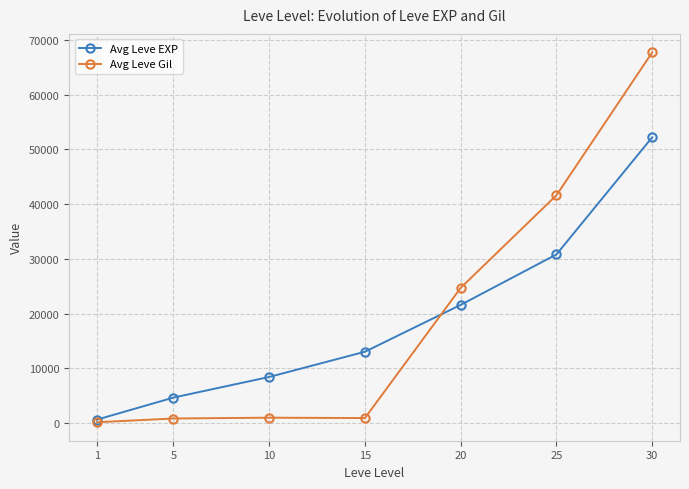

What is the greatest value displayed?

67730